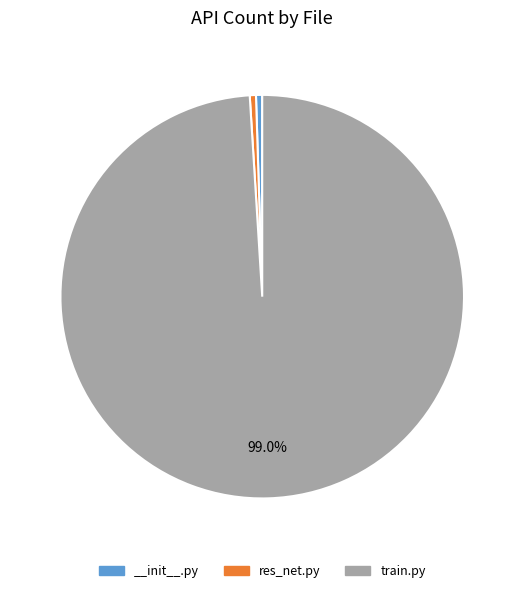

Which category has the biggest portion of the pie?

train.py